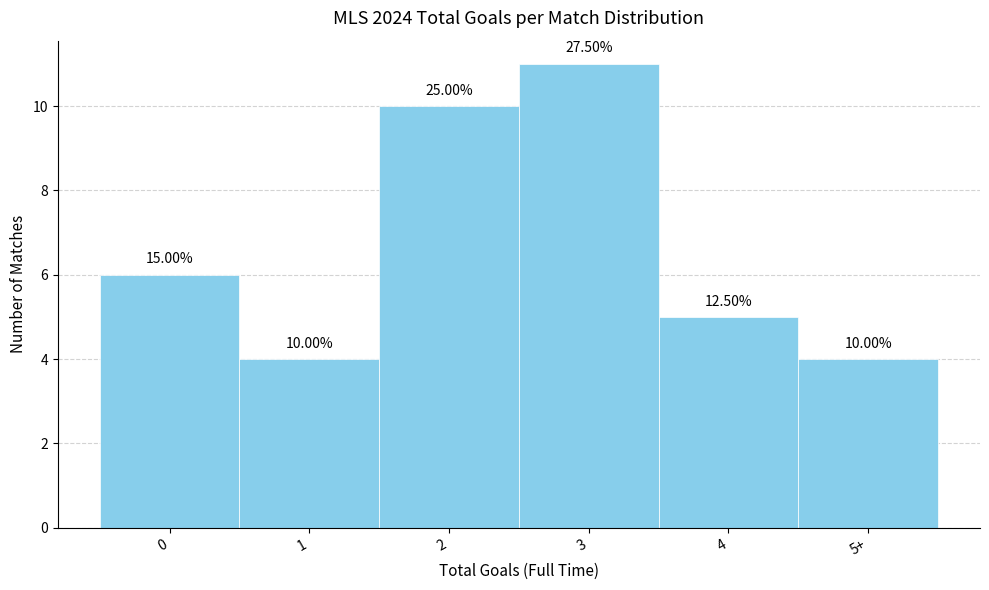

Does the chart contain any negative values?

No